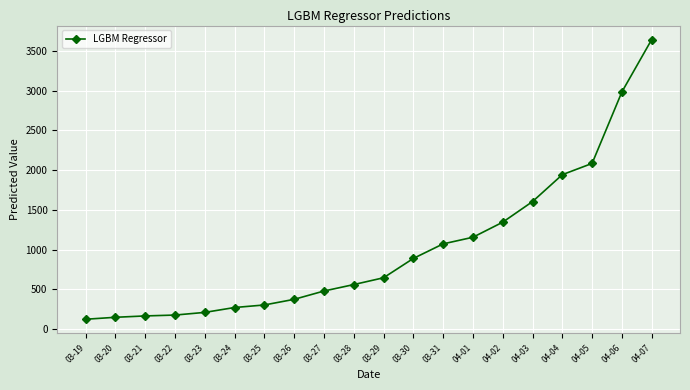

What is the ratio of the value at 04-03 to the value at 04-01?

1.4